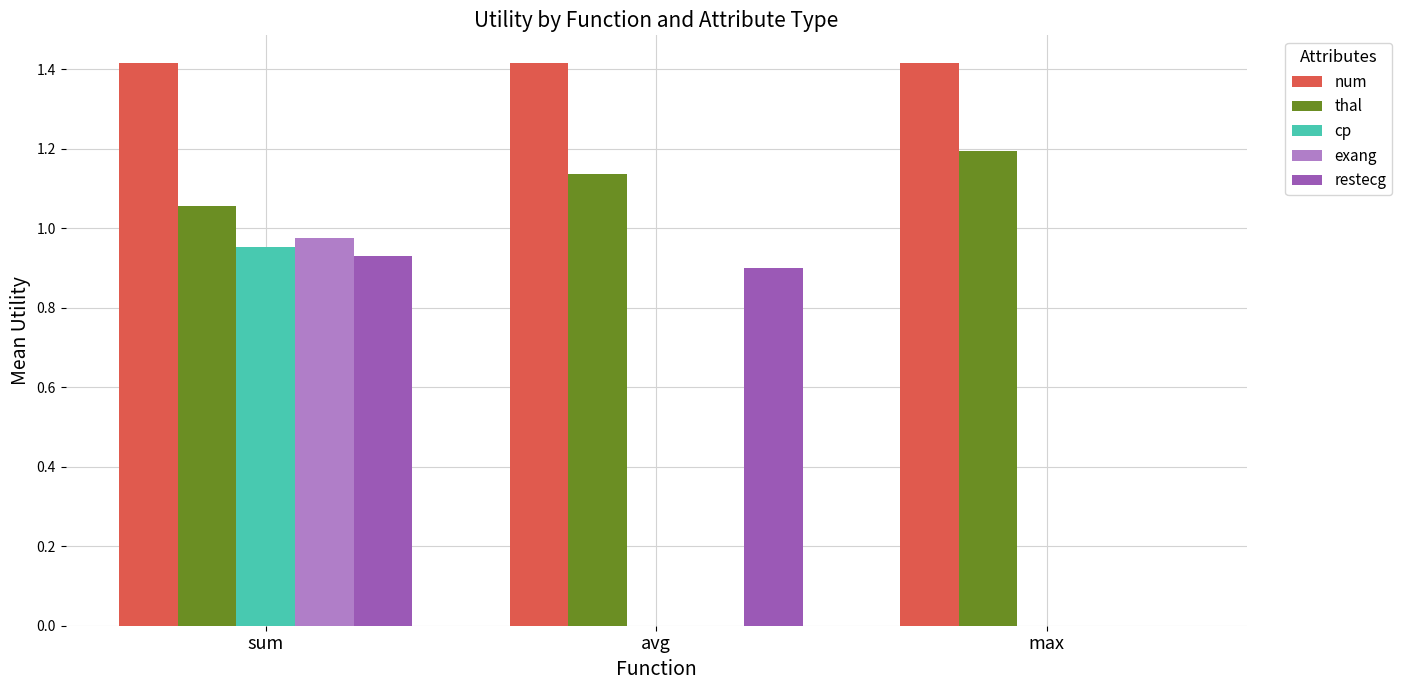

True or false: num has a value of 1.4 at avg.

True